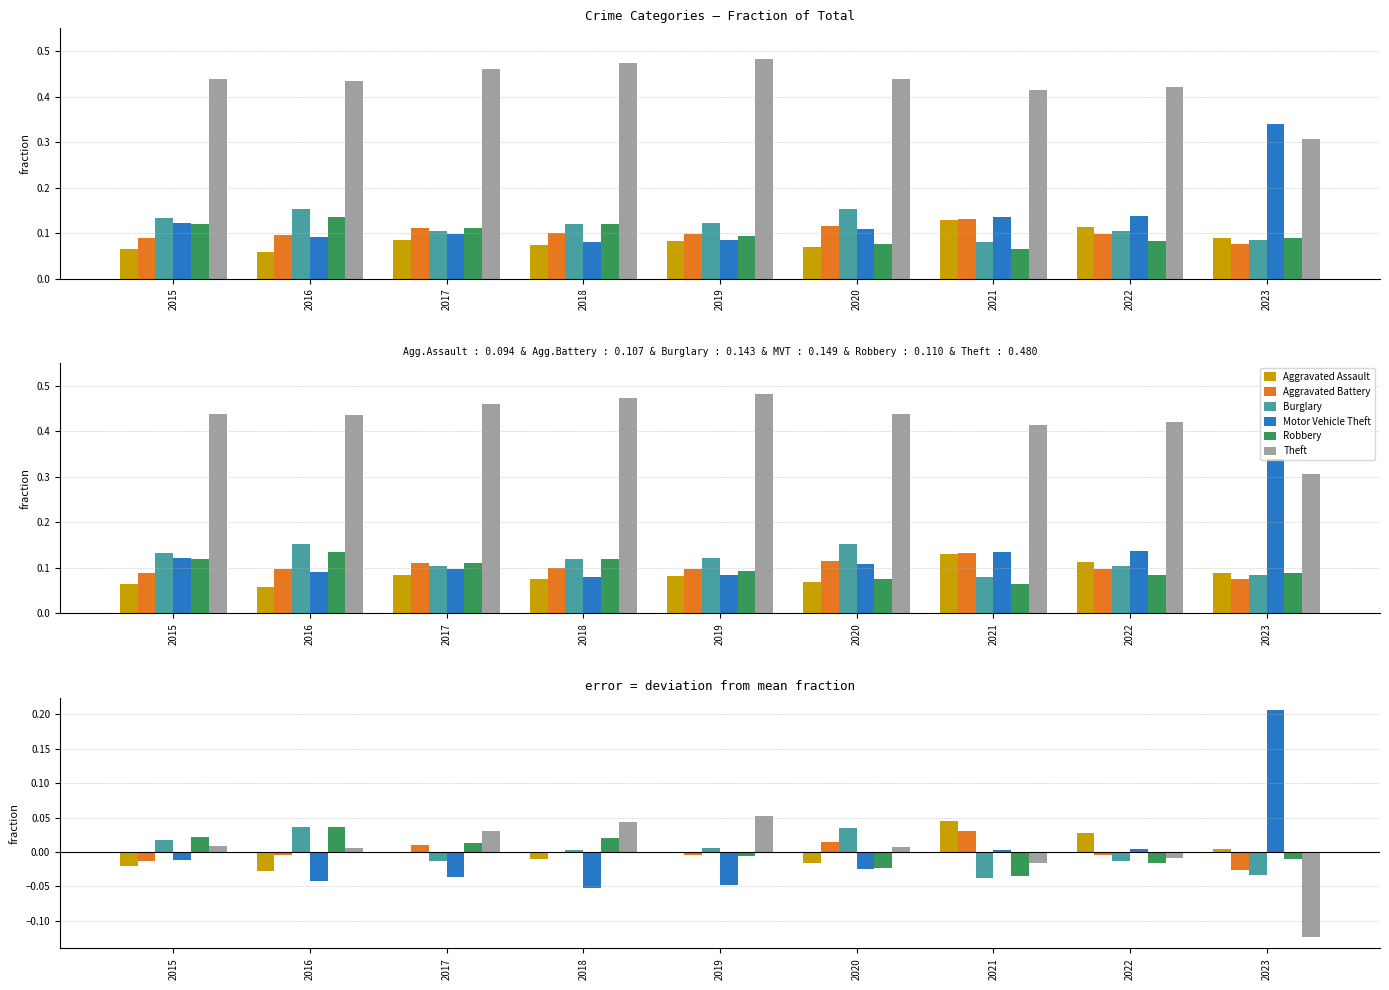

At 2018, list the series in order from smallest to largest.

Motor Vehicle Theft, Aggravated Assault, Aggravated Battery, Burglary, Robbery, Theft